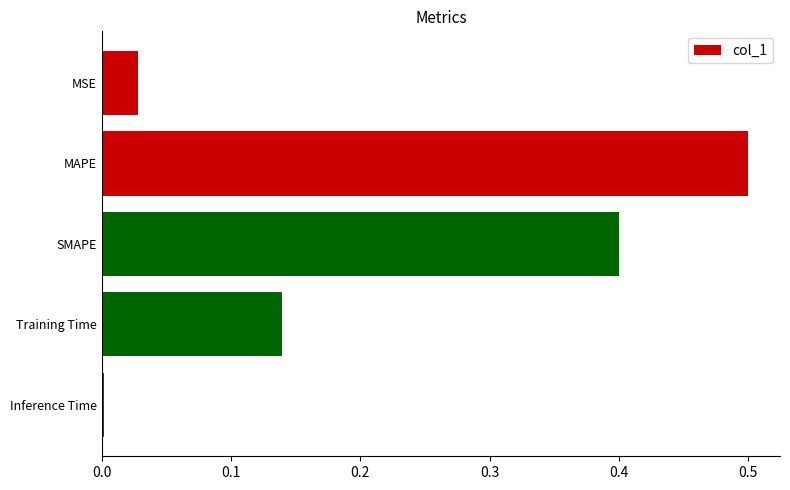

What is the sum of all values?

1.1